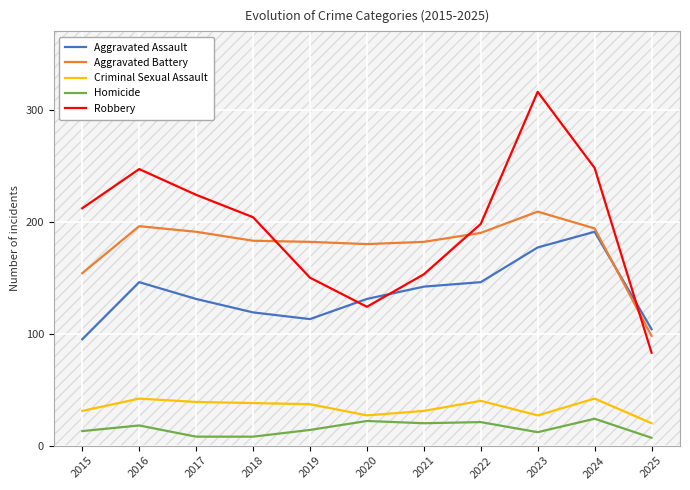

Which series has the largest total across all categories?

Robbery